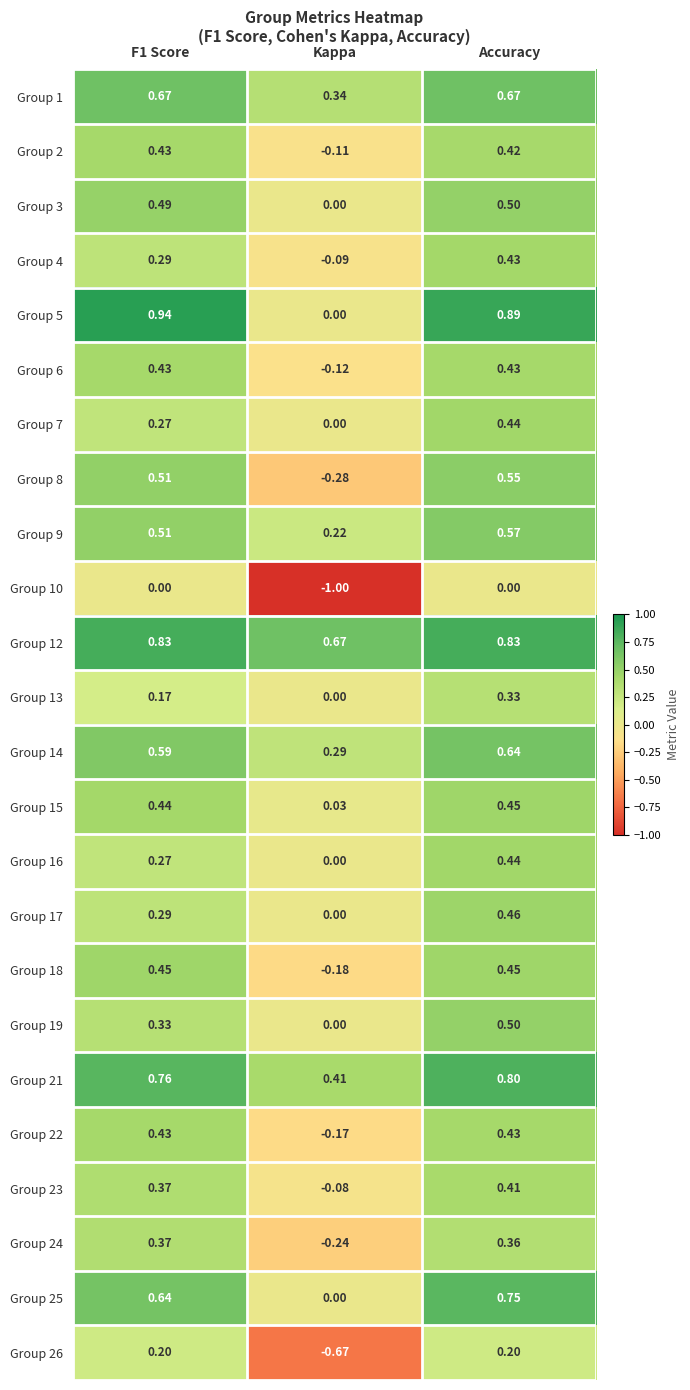

Between F1 Score and Kappa, which series saw the biggest shift?

Group 10